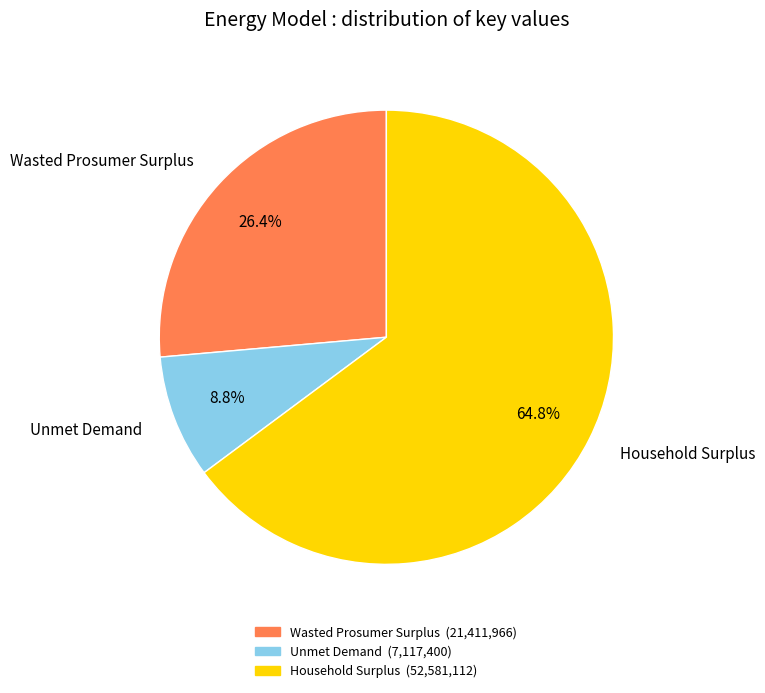

To the nearest percent, what is the difference between the Household Surplus and Unmet Demand slice percentages?

56%